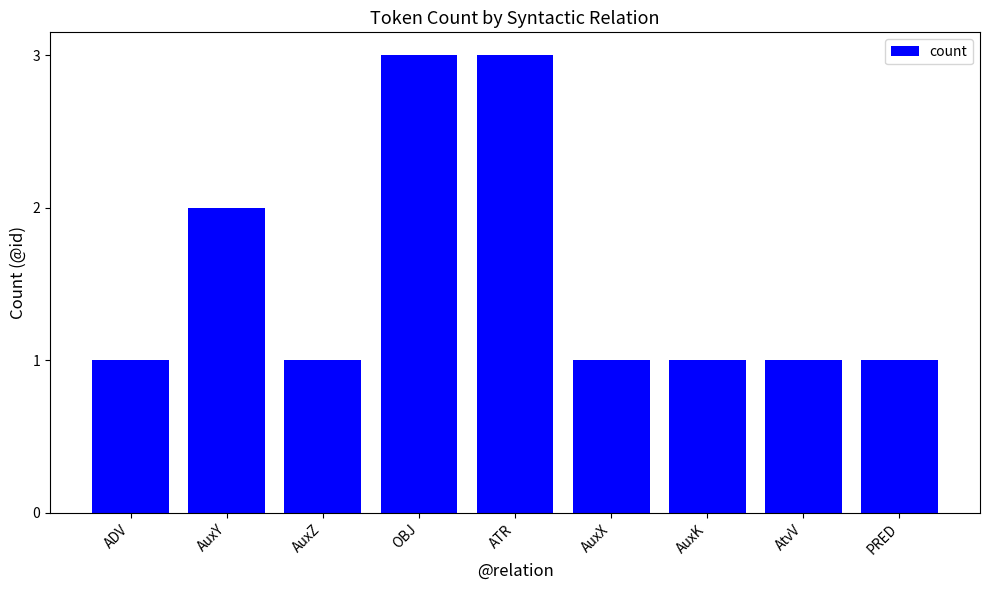

Reading left to right, transcribe all the data shown in this chart.

1	2	1	3	3	1	1	1	1